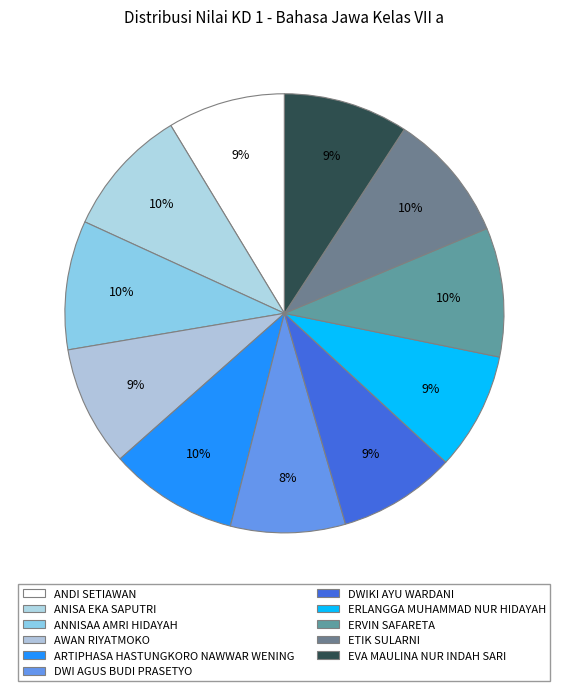

How many segments does this pie chart have?

11